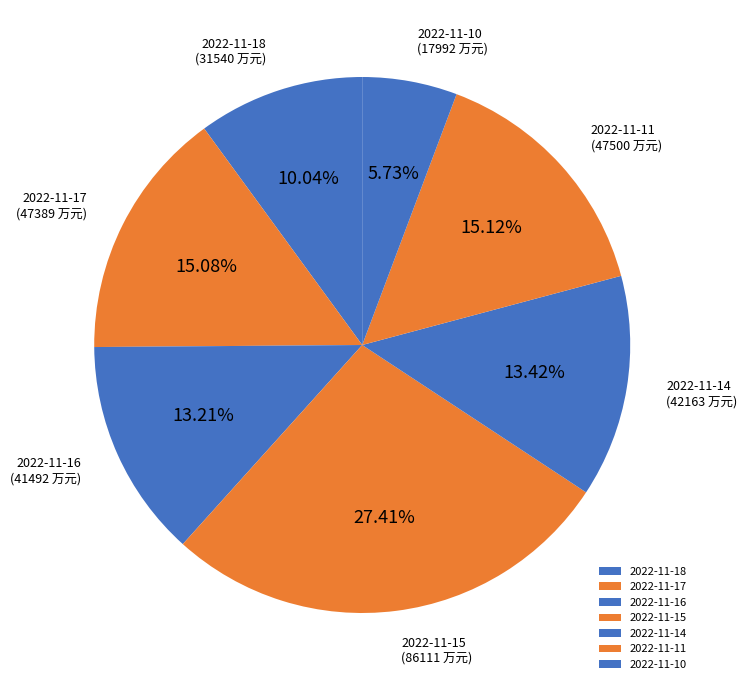

How many segments does this pie chart have?

7